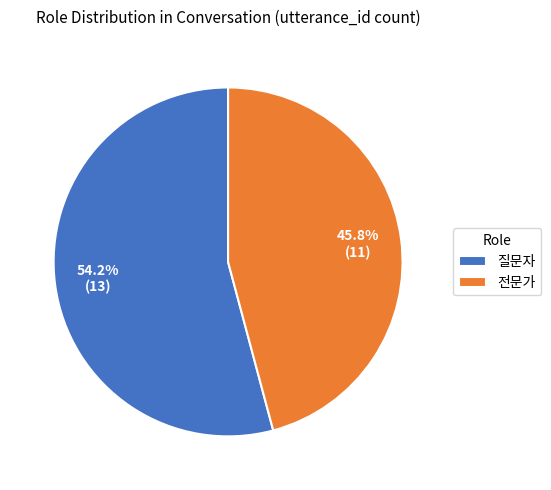

What percentage do 전문가 and 질문자 together represent?

100.0%